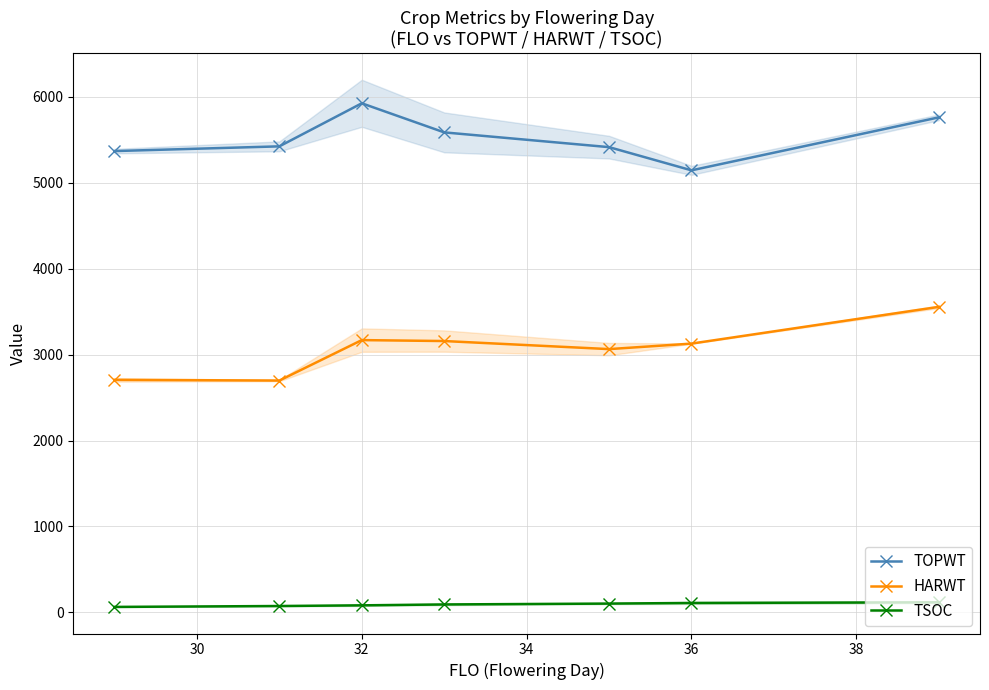

True or false: TOPWT and TSOC cross at least once.

False